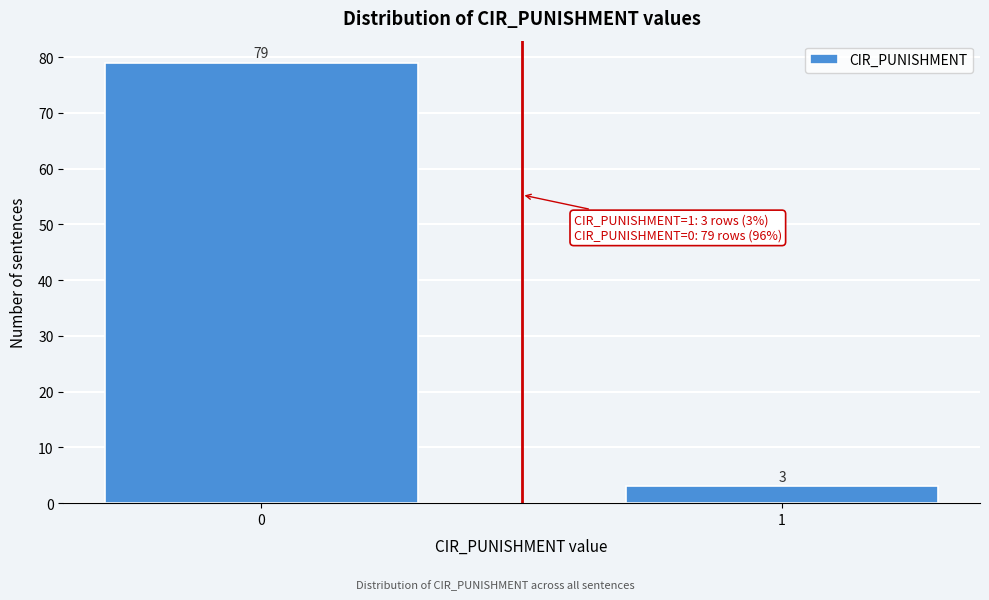

Reading left to right, list all the values displayed in this chart.

79	3